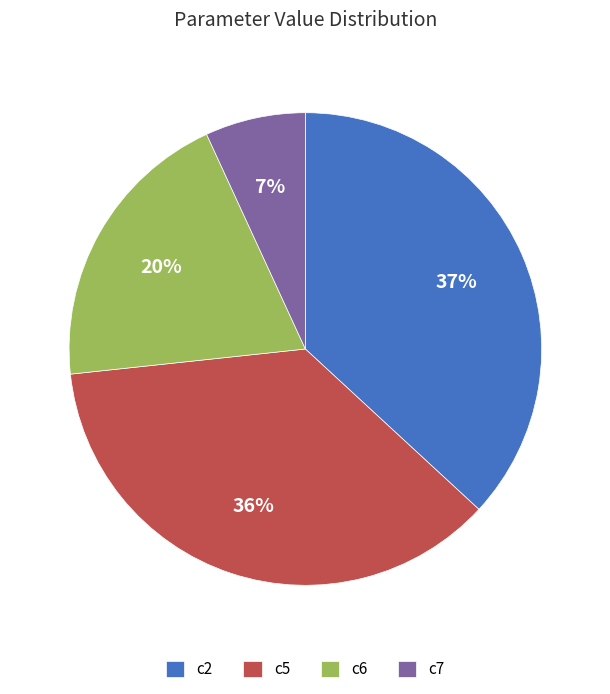

To the nearest percent, what is the difference between the largest and smallest slice percentages?

30%